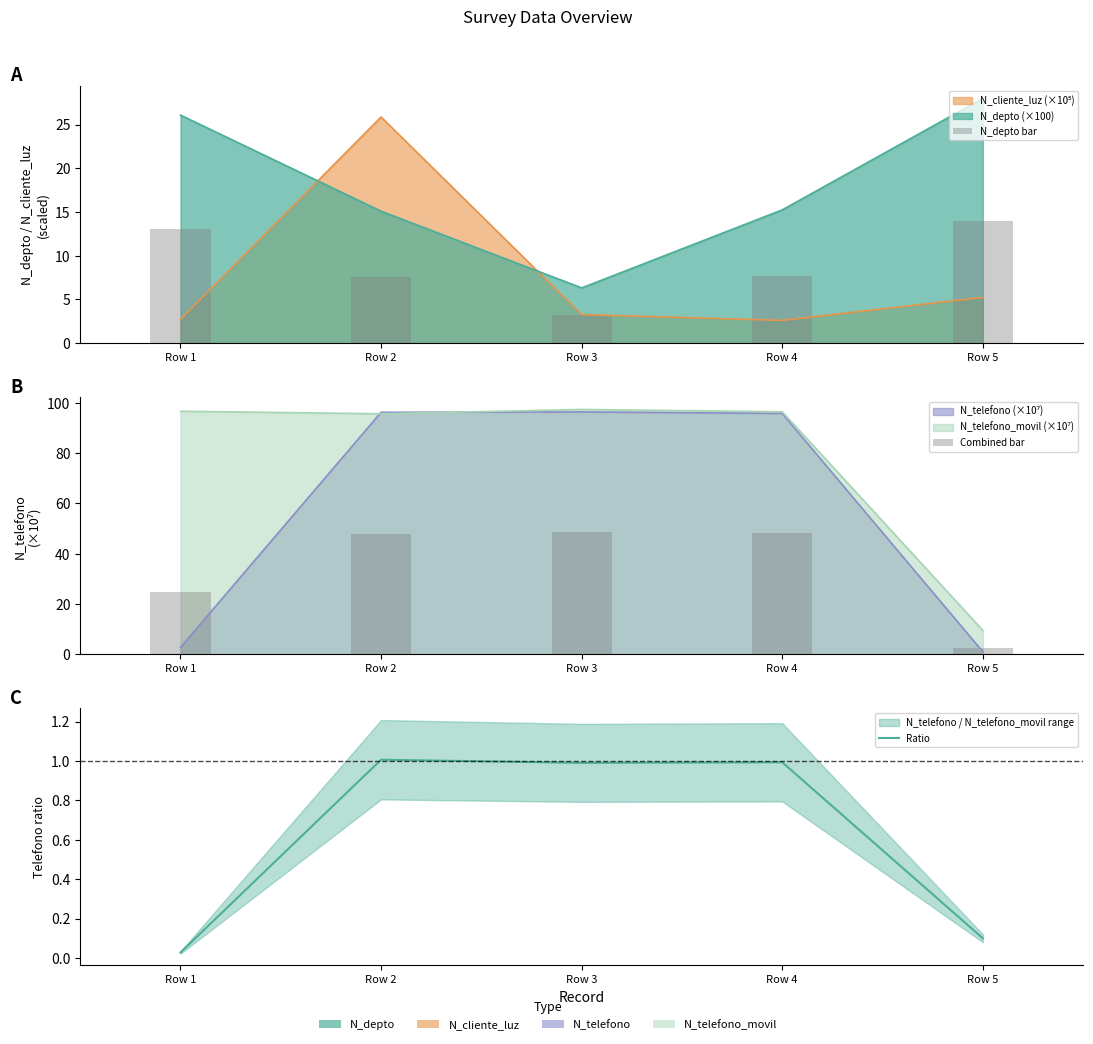

The value of Combined bar at Row 5 is 2.6. True or false?

True